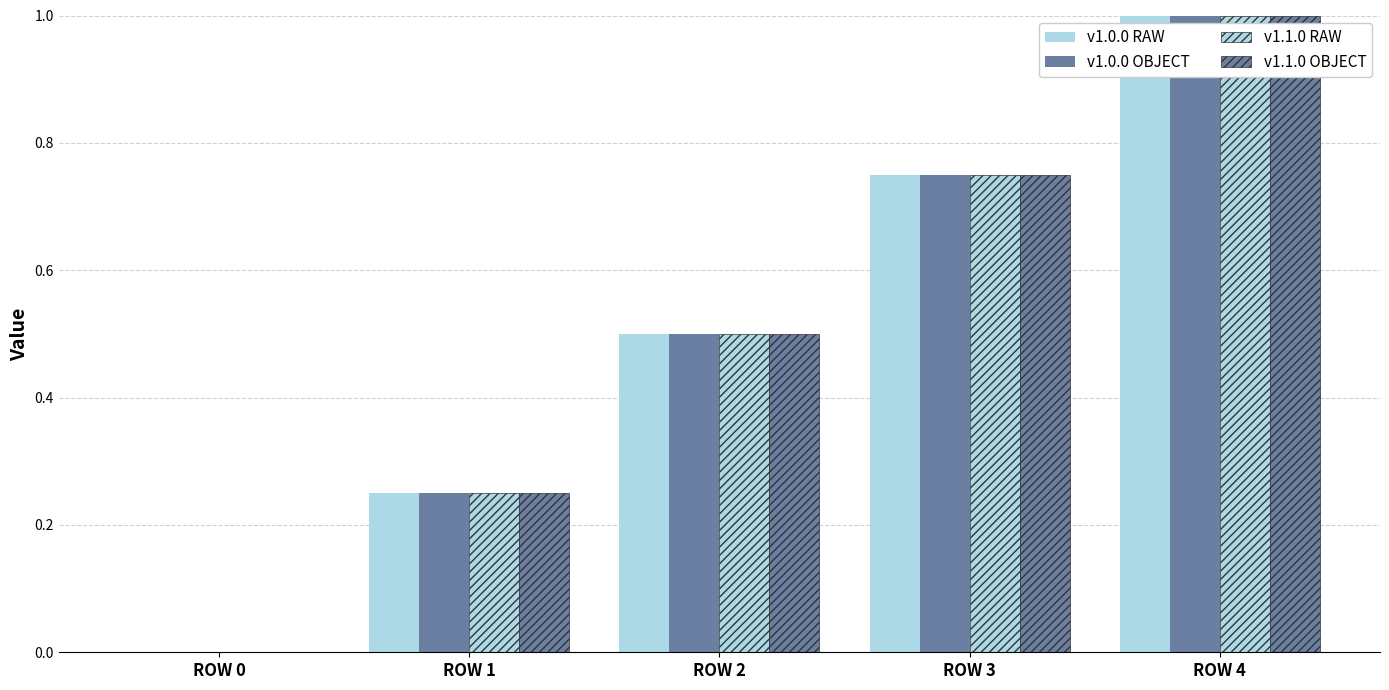

Reading right to left, list all the values displayed in this chart.

v1.0.0 RAW: 1.0	0.8	0.5	0.2	0.0
v1.0.0 OBJECT: 1.0	0.8	0.5	0.2	0.0
v1.1.0 RAW: 1.0	0.8	0.5	0.2	0.0
v1.1.0 OBJECT: 1.0	0.8	0.5	0.2	0.0